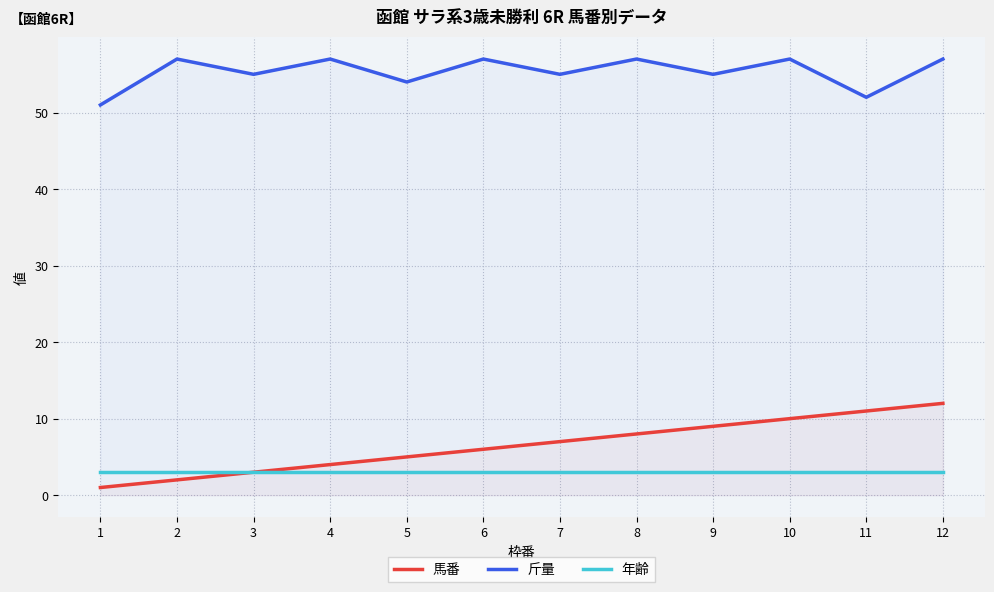

How many interior local valleys does the 斤量 series have?

5